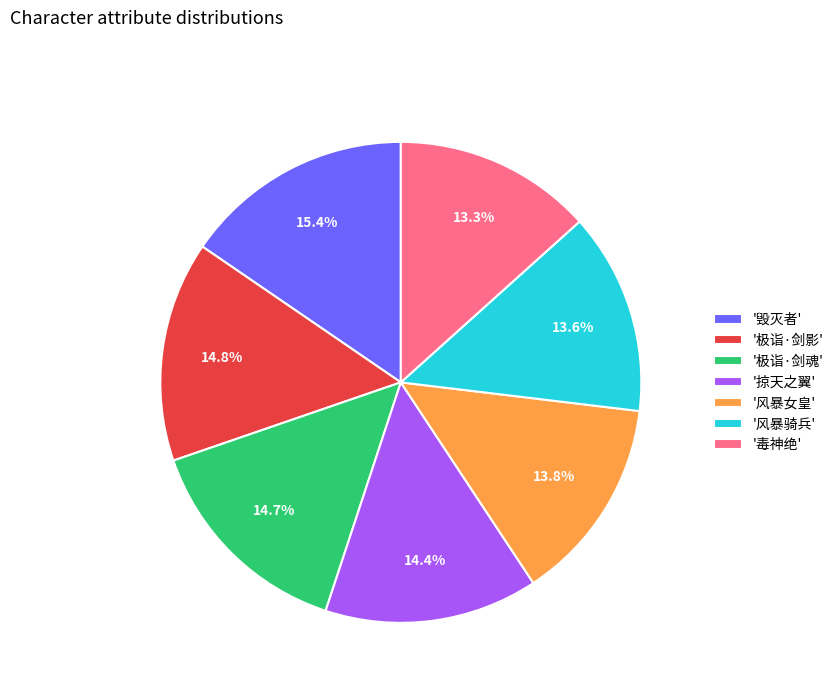

To the nearest percent, what is the average slice percentage?

14%